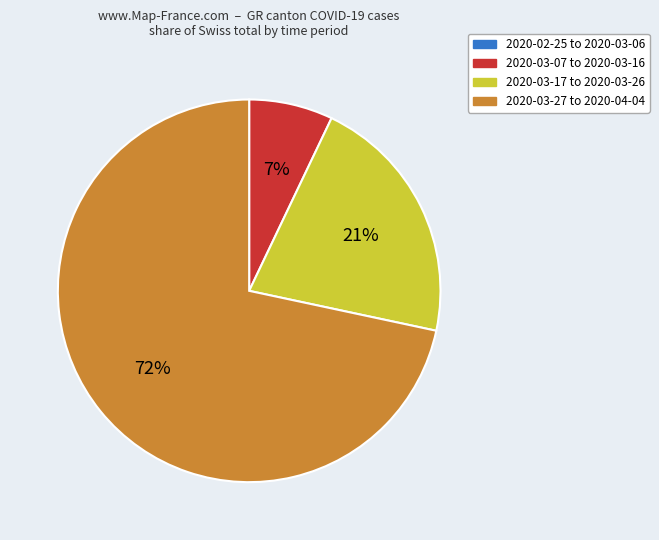

To the nearest percent, what is the average slice percentage?

25%